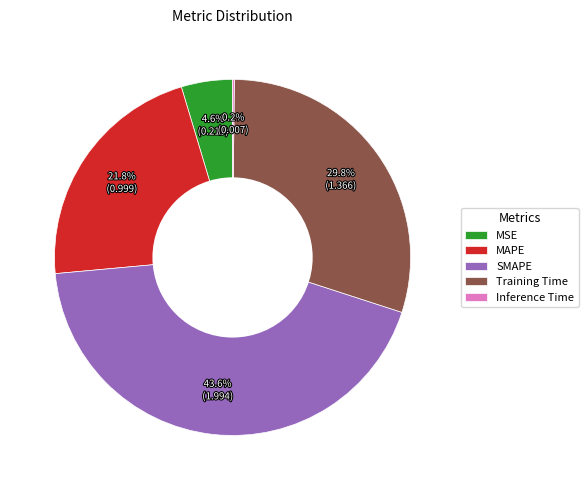

To the nearest percent, what portion does MSE represent?

5%